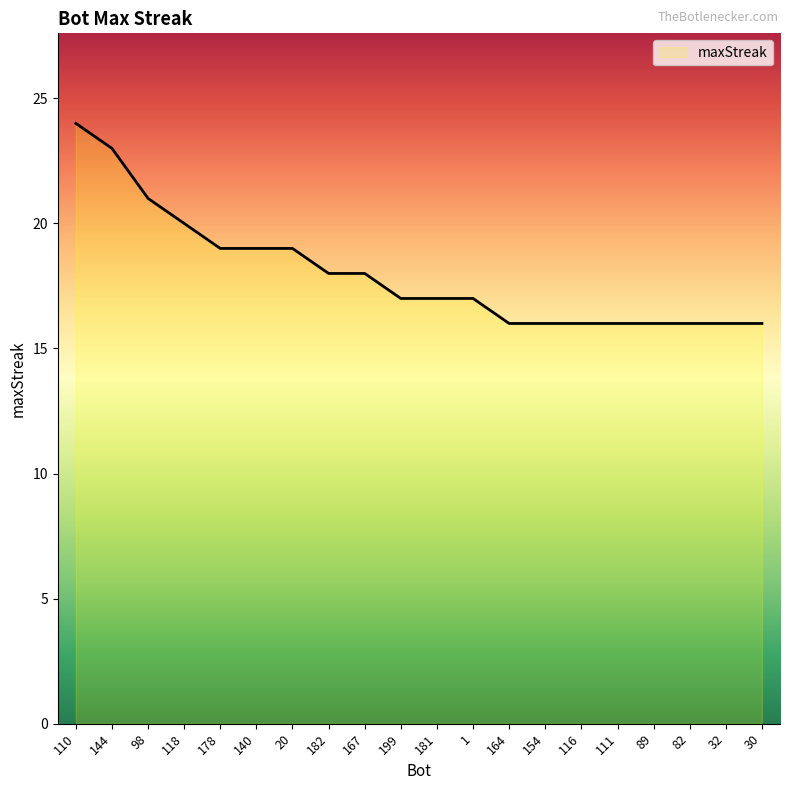

Where is the data nearest to the value 20?

118